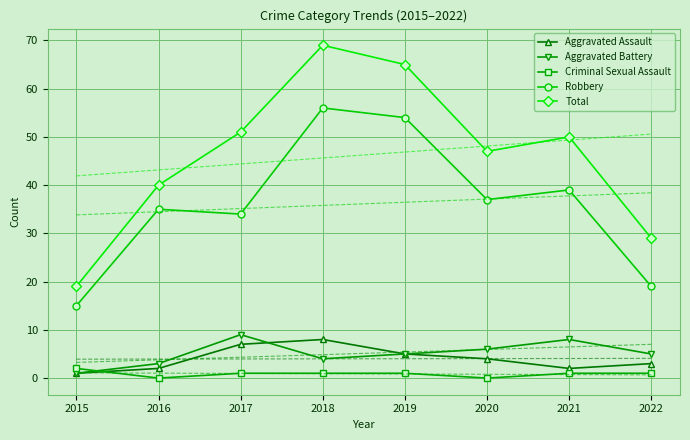

Count the number of categories in the chart.

8